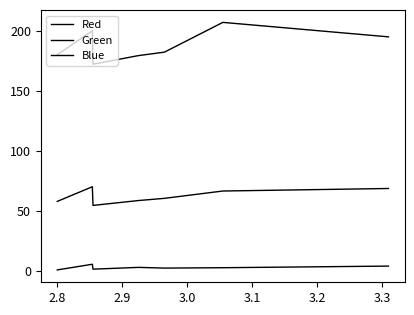

How many lines are shown in the chart?

3